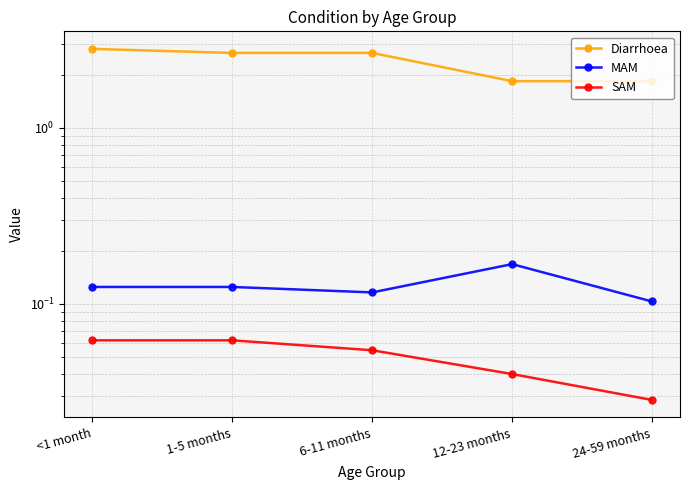

List the series in order of their peak value, highest first.

Diarrhoea, MAM, SAM